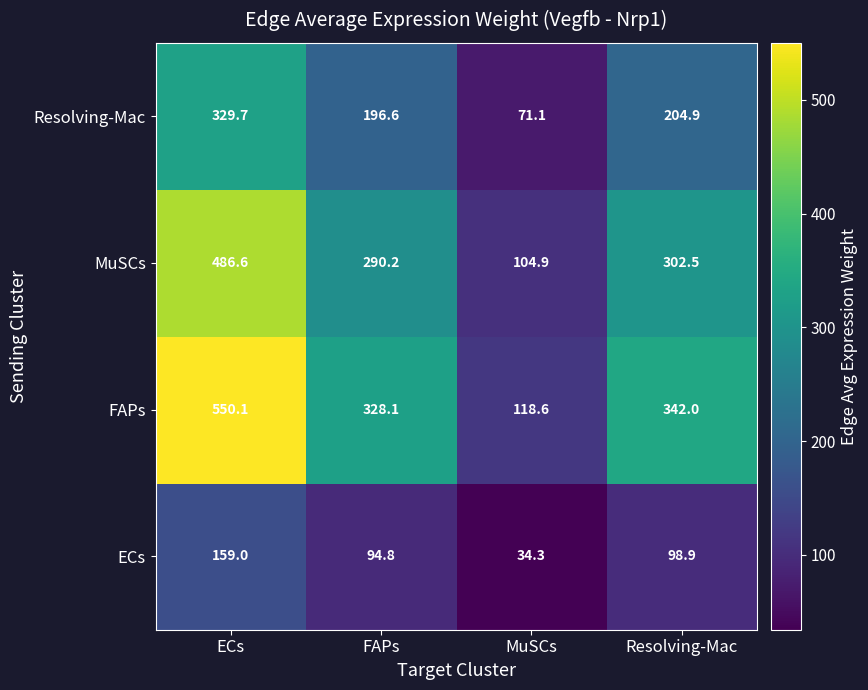

Which series has the largest range (max minus min)?

FAPs